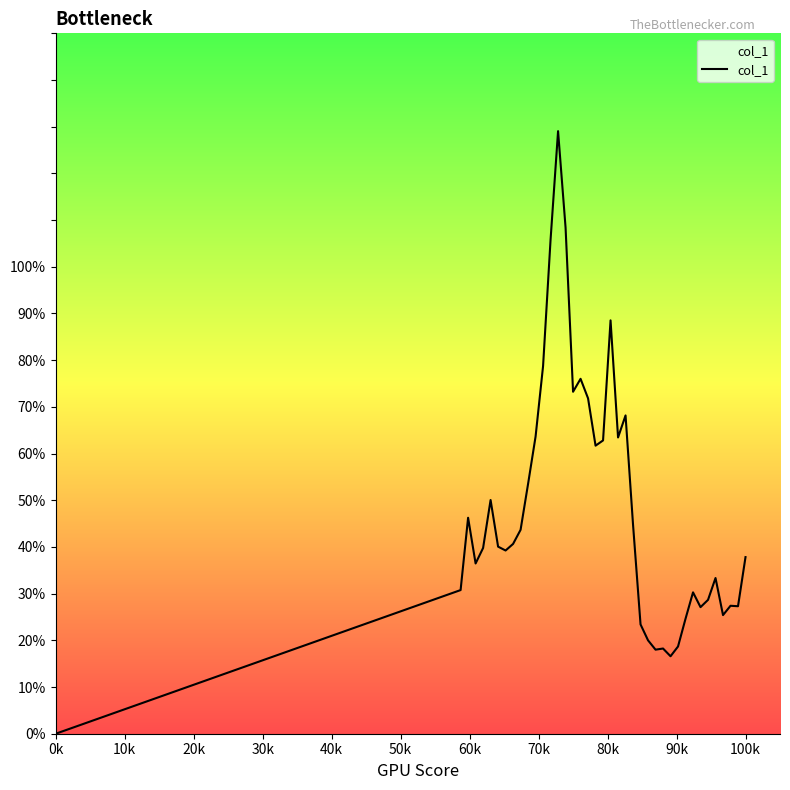

What is the difference between the second highest and minimum values?

1.1